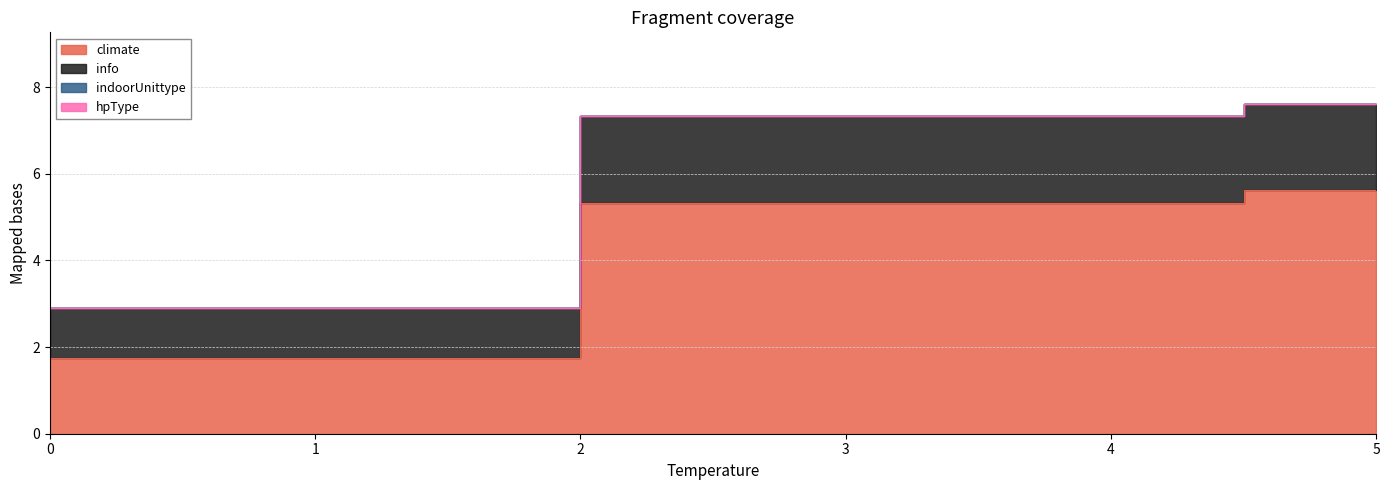

How many lines are shown in the chart?

4